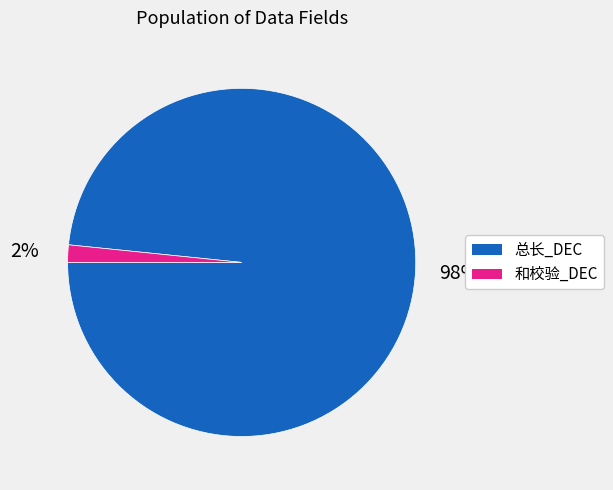

The 和校验_DEC slice represents 2% of the pie. True or false?

True